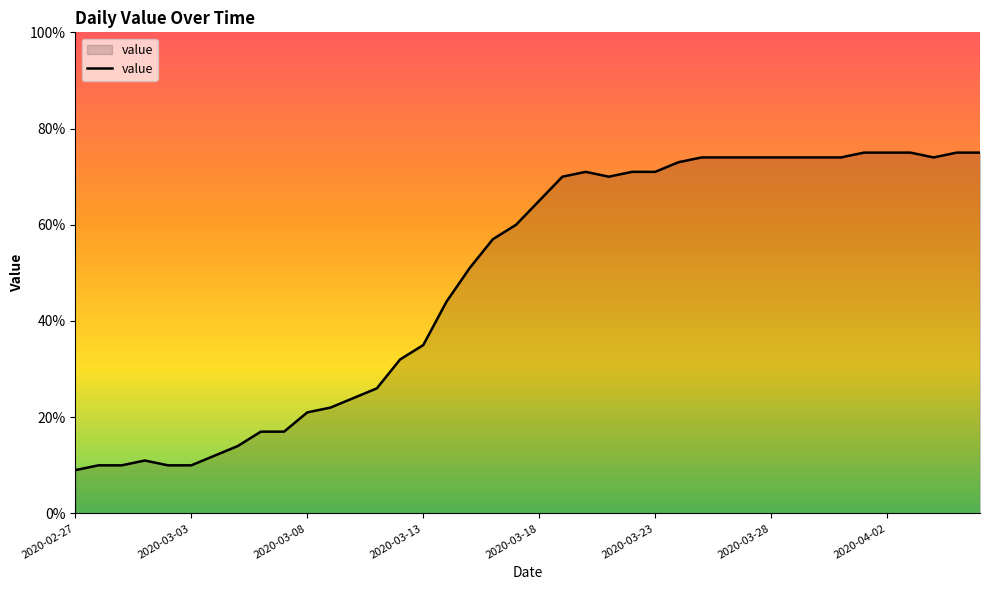

What is the greatest value displayed?

75